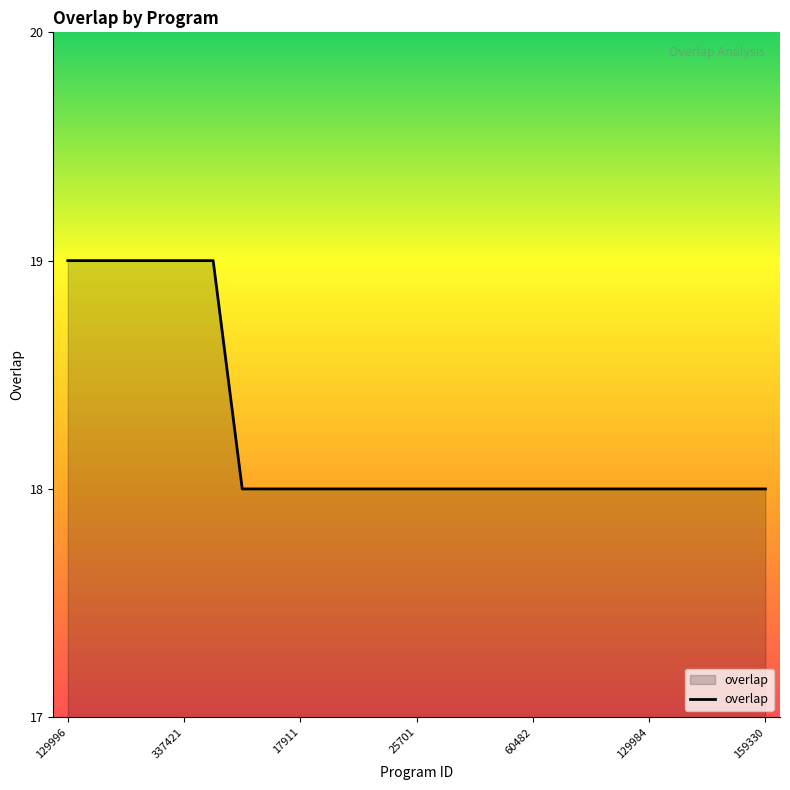

Reading left to right, what are all the values shown in this chart?

19	19	19	19	19	19	18	18	18	18	18	18	18	18	18	18	18	18	18	18	18	18	18	18	18